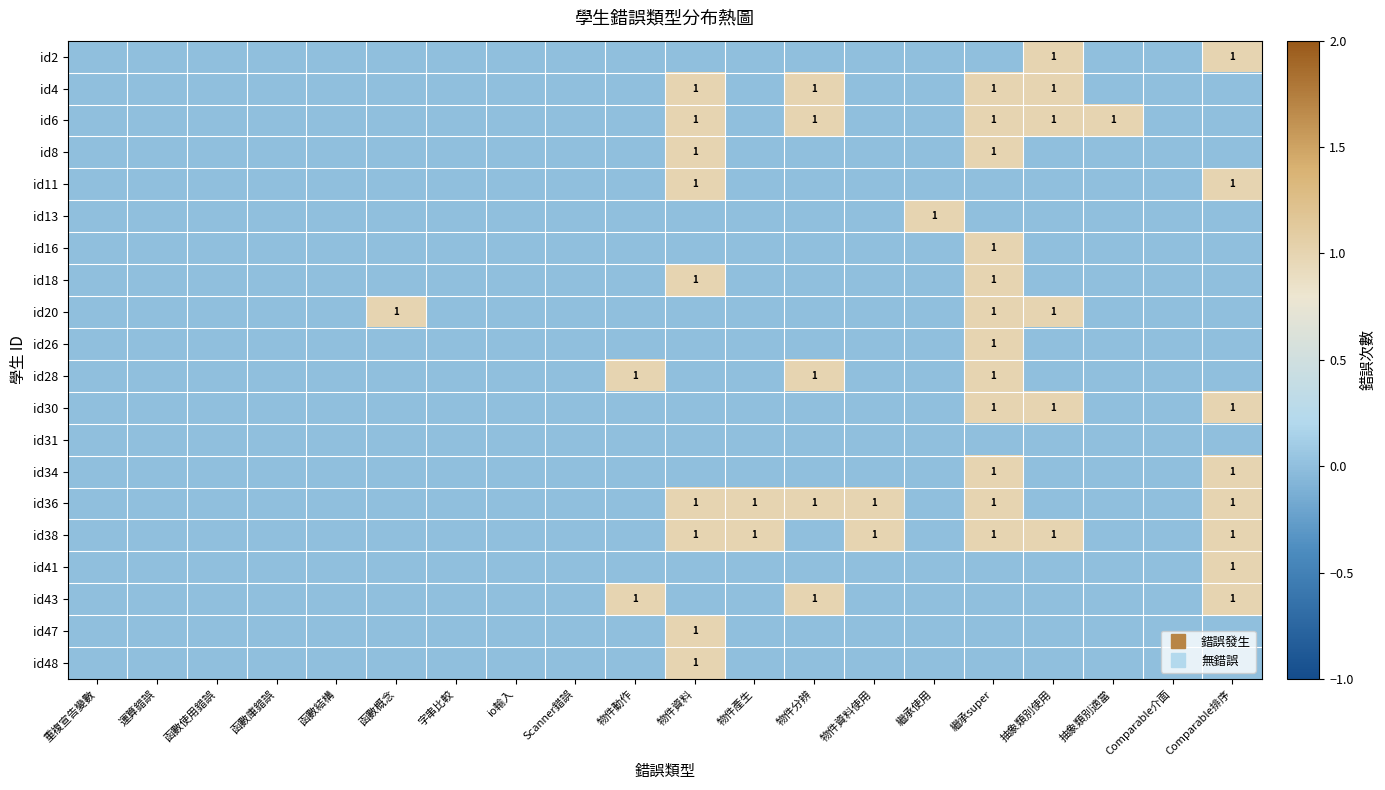

Which label corresponds to the largest value in the chart?

抽象類別使用